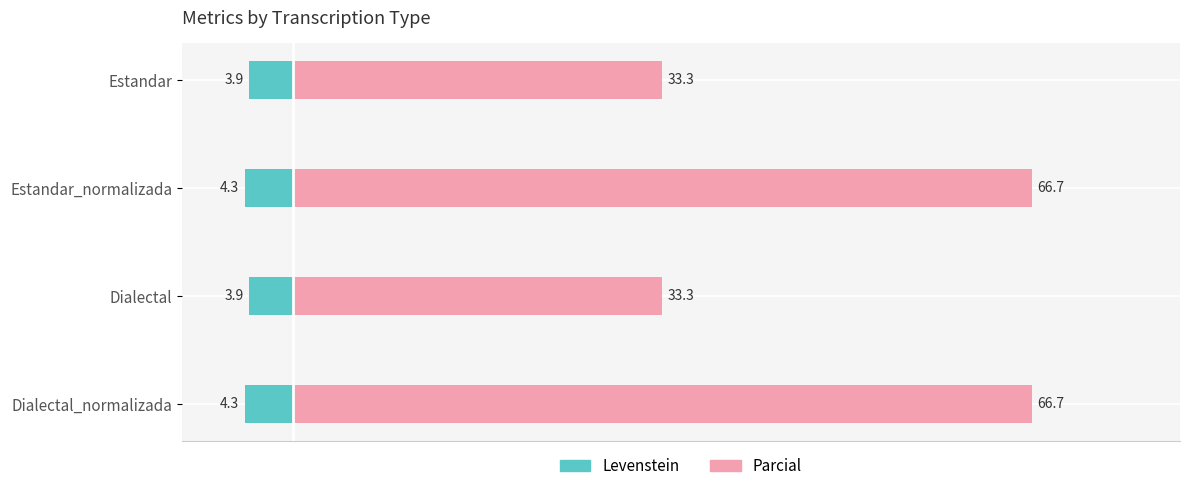

How many series are shown in this chart?

2